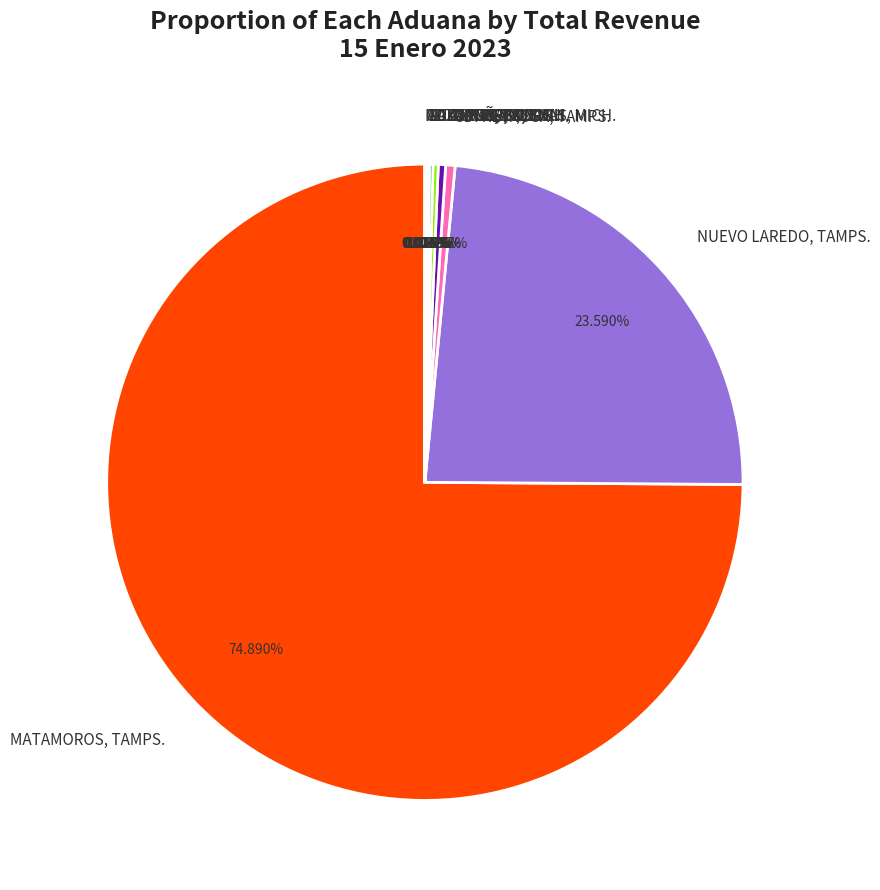

What is the ratio of the value at TORREON, COAH. to the value at CD. REYNOSA, TAMPS.?

0.8